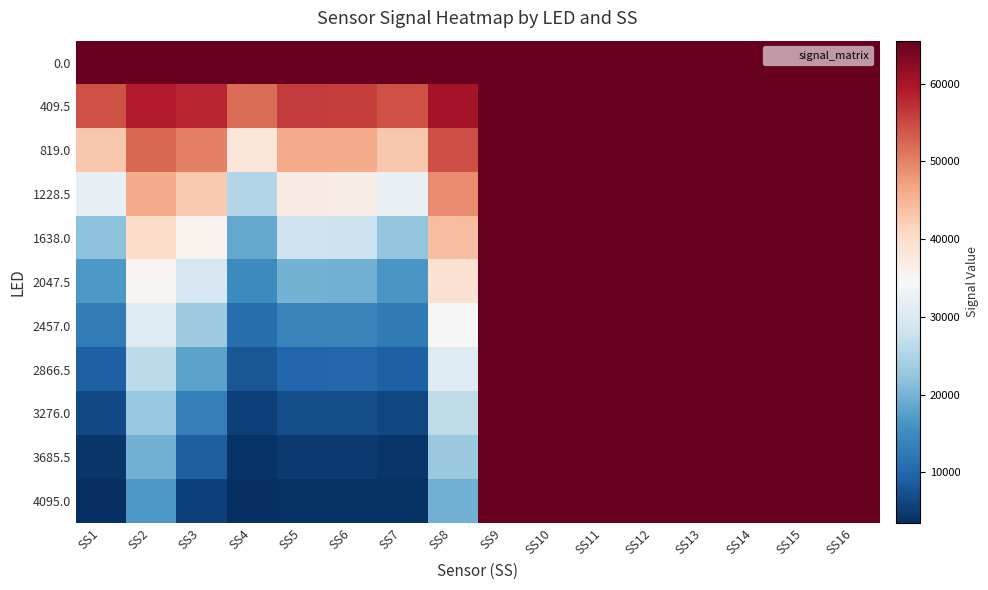

List the series in order of their peak value, highest first.

0.0, 409.5, 819.0, 1228.5, 1638.0, 2047.5, 2457.0, 2866.5, 3276.0, 3685.5, 4095.0